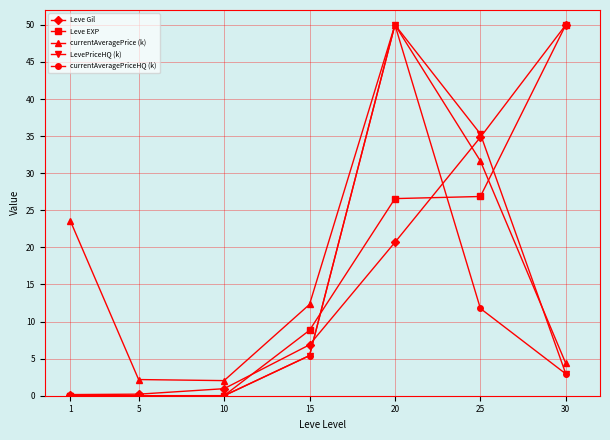

At which label does Leve Gil reach its peak?

30